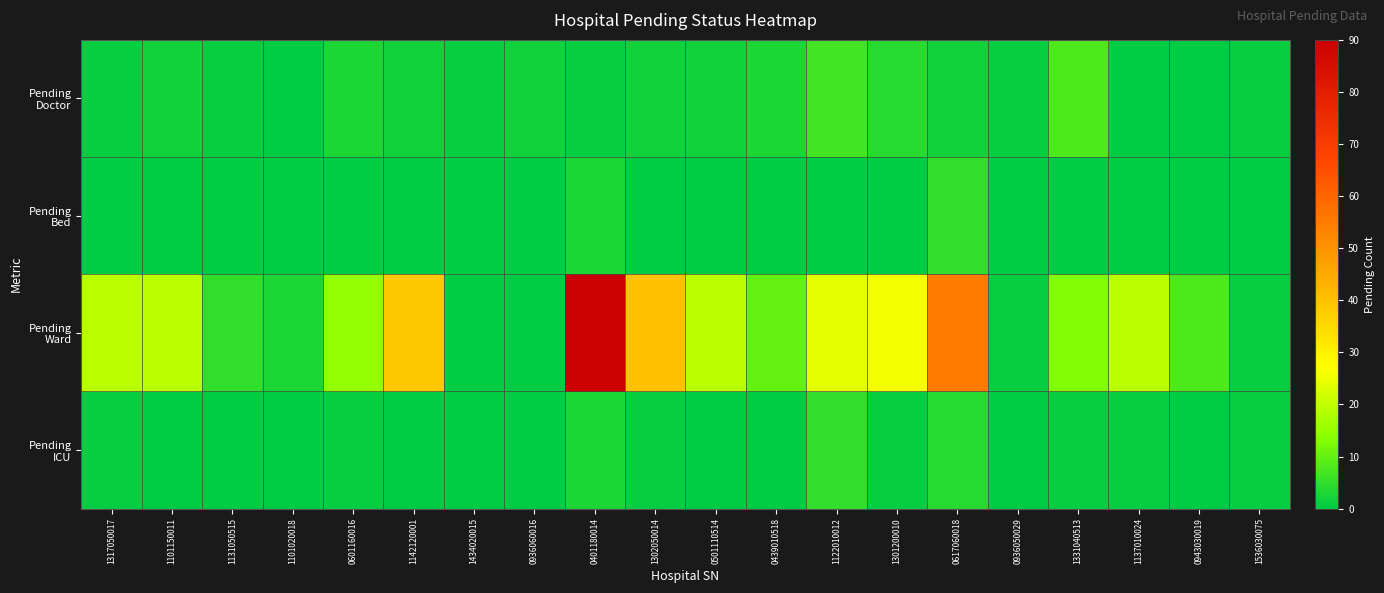

List the series in order of their peak value, lowest first.

Pending Bed, Pending ICU, Pending Doctor, Pending Ward